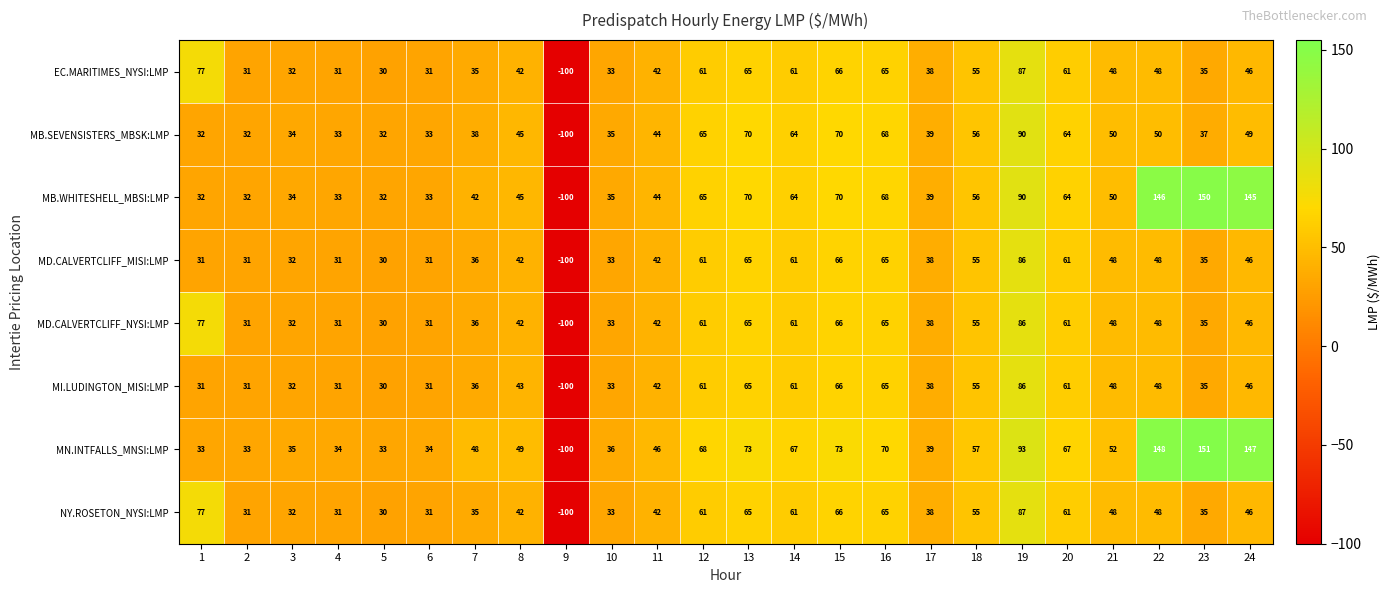

The MI.LUDINGTON_MISI:LMP series shows 31 at 6. True or false?

True